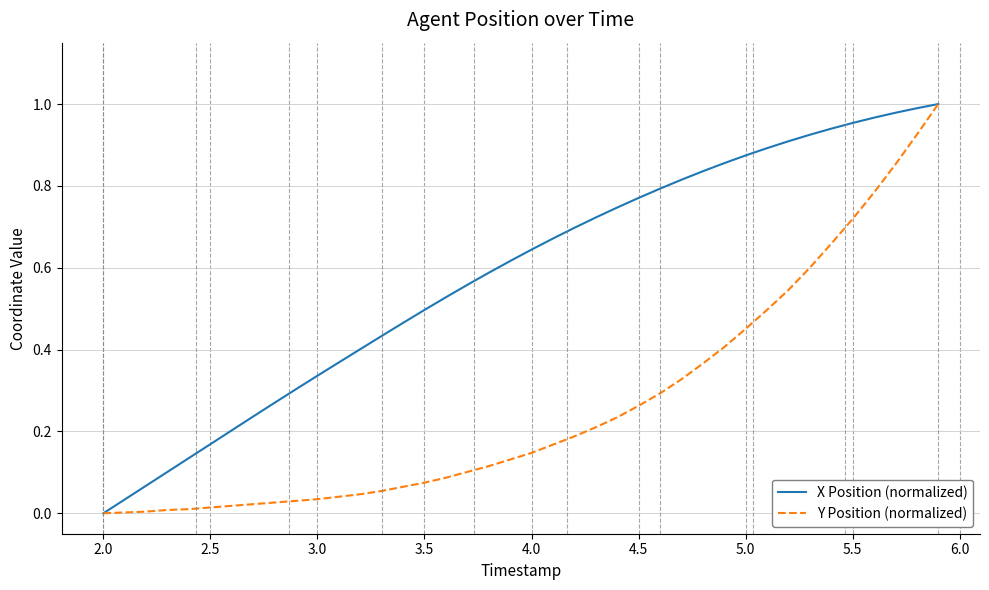

Which series has the largest total across all categories?

X Position (normalized)